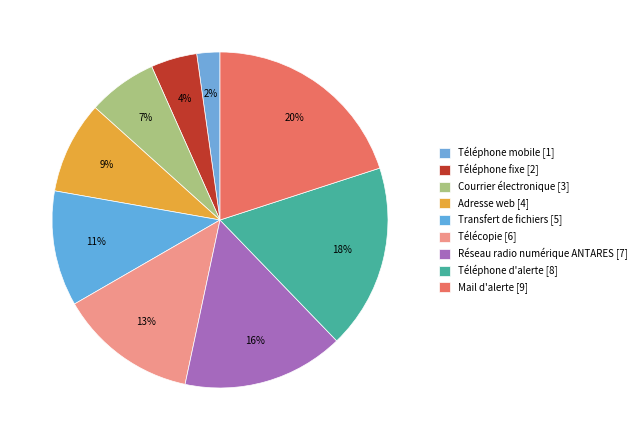

To the nearest percent, what is the average slice percentage?

11%